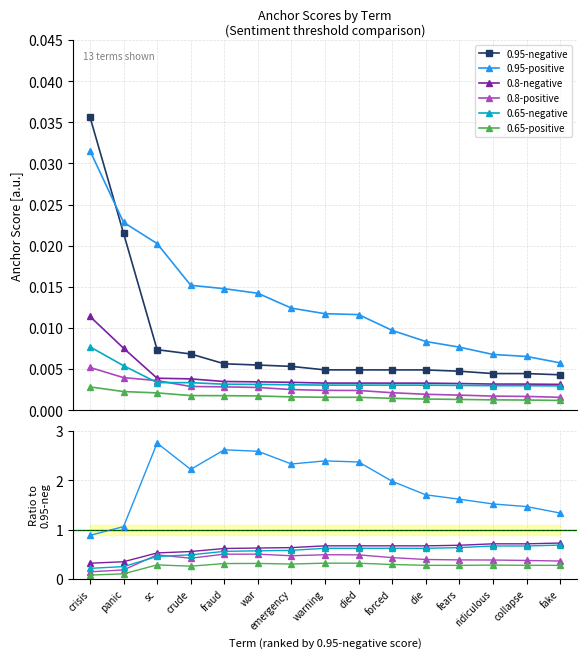

What is the total value across all series at die?

3.7